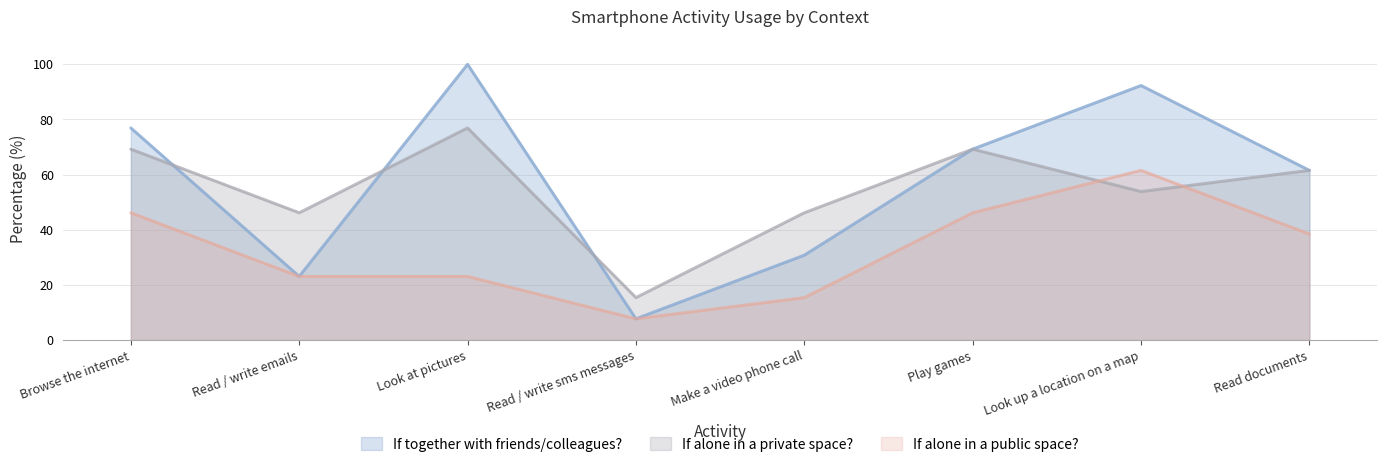

At Read / write sms messages, list the series in order from largest to smallest.

If alone in a private space?, If together with friends/colleagues?, If alone in a public space?